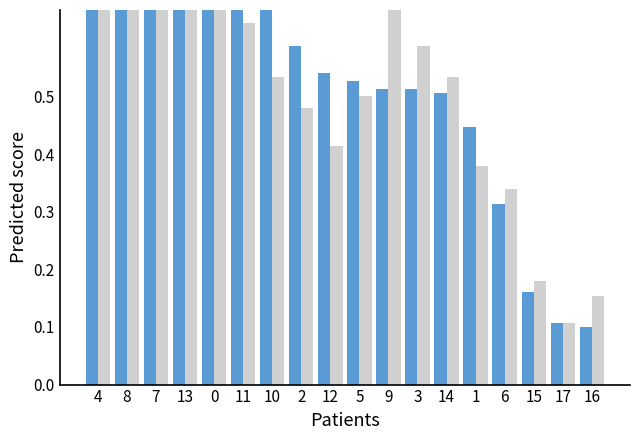

What is the greatest value displayed?

1.0